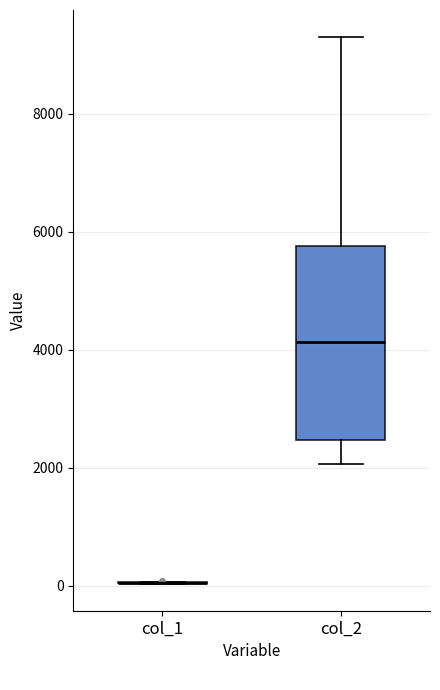

Reading left to right, read every box against the y-axis: the position of its median line, the range the box covers, and the ends of its whiskers. The values are not printed on the chart, so give them approximately, as read against the axis.

col_1: box collapsed to a line at 0, whiskers 0 to 0
col_2: median 4200, box 2400 to 5800, whiskers 2000 to 9200